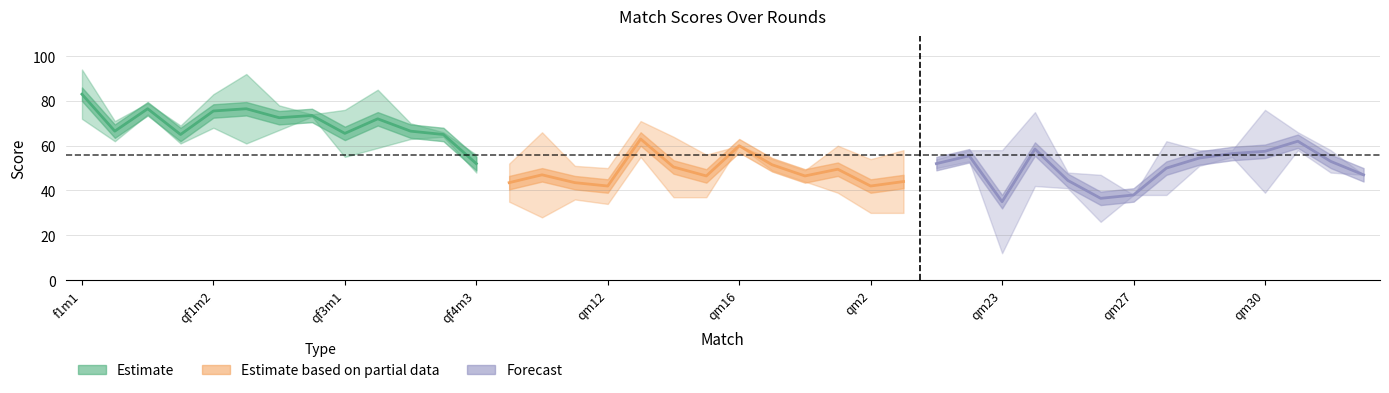

Reading left to right, transcribe all the data shown in this chart.

col_7: f1m1=72	f1m2=71	f1m3=74	qf1m1=69	qf1m2=83	qf2m1=92	qf2m2=67	qf2m3=73	qf3m1=76	qf3m2=85	qf4m1=70	qf4m2=64	qf4m3=56	qm1=35	qm10=28	qm11=36	qm12=50	qm13=71	qm14=37	qm15=37	qm16=60	qm17=49	qm18=44	qm19=39	qm2=54	qm20=58	qm21=50	qm22=58	qm23=58	qm24=75	qm25=48	qm26=47	qm27=38	qm28=62	qm29=51	qm3=58	qm30=76	qm31=66	qm32=58	qm33=47
col_8: f1m1=94	f1m2=62	f1m3=79	qf1m1=61	qf1m2=68	qf2m1=61	qf2m2=78	qf2m3=74	qf3m1=55	qf3m2=59	qf4m1=63	qf4m2=66	qf4m3=48	qm1=52	qm10=66	qm11=51	qm12=34	qm13=55	qm14=64	qm15=56	qm16=60	qm17=54	qm18=49	qm19=60	qm2=30	qm20=30	qm21=54	qm22=53	qm23=12	qm24=42	qm25=41	qm26=26	qm27=38	qm28=38	qm29=58	qm3=55	qm30=39	qm31=58	qm32=48	qm33=47